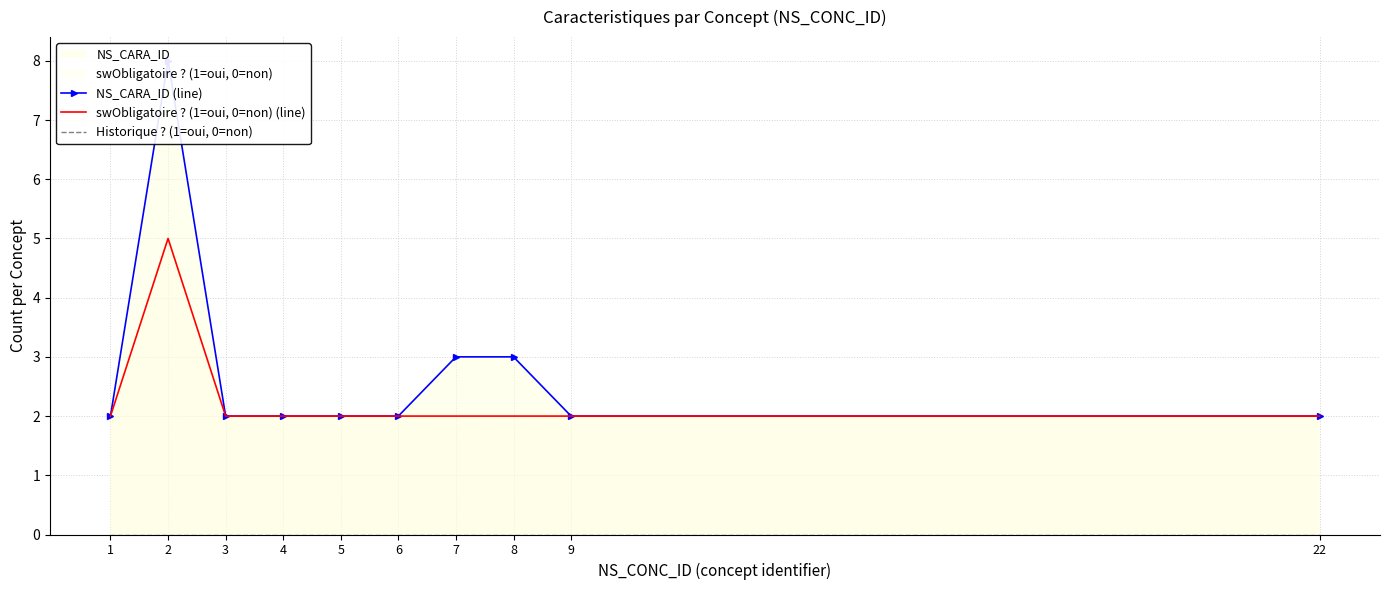

At 8, list the series in order from largest to smallest.

NS_CARA_ID (line), swObligatoire ? (1=oui, 0=non) (line), Historique ? (1=oui, 0=non)